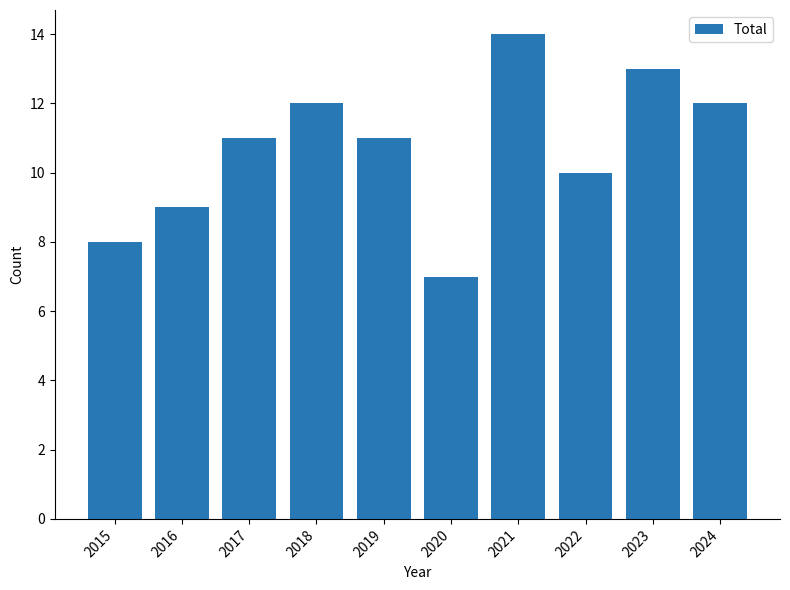

What is the change in value from 2017 to 2021?

+3